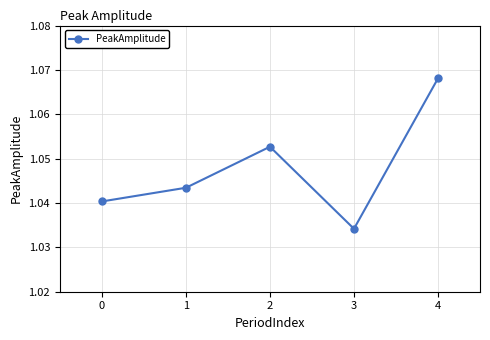

What is the sum of the values at 3 and 4?

2.1